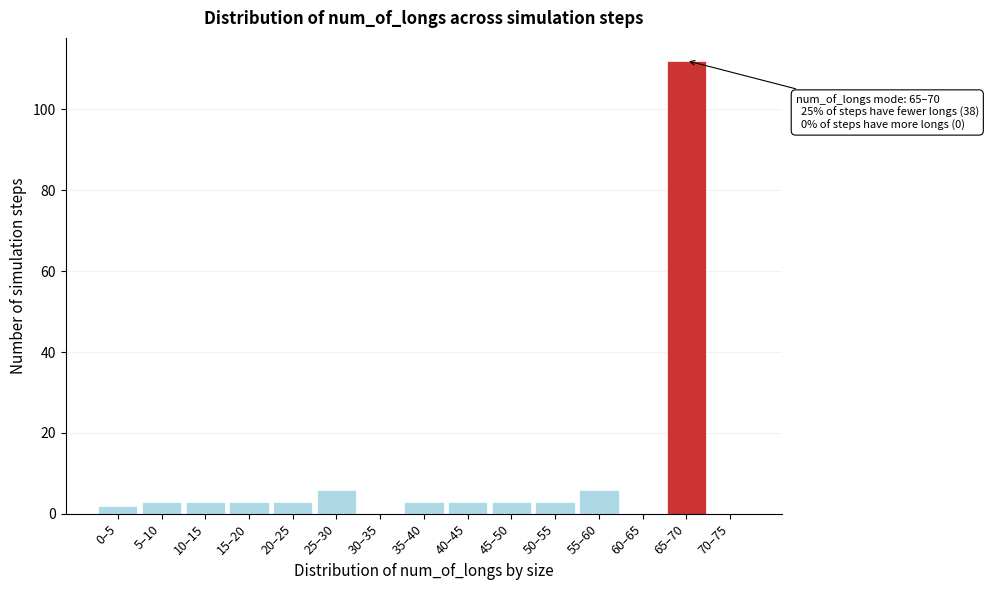

Reading left to right, what are all the values shown in this chart?

0–5=2	5–10=3	10–15=3	15–20=3	20–25=3	25–30=6	30–35=0	35–40=3	40–45=3	45–50=3	50–55=3	55–60=6	60–65=0	65–70=112	70–75=0